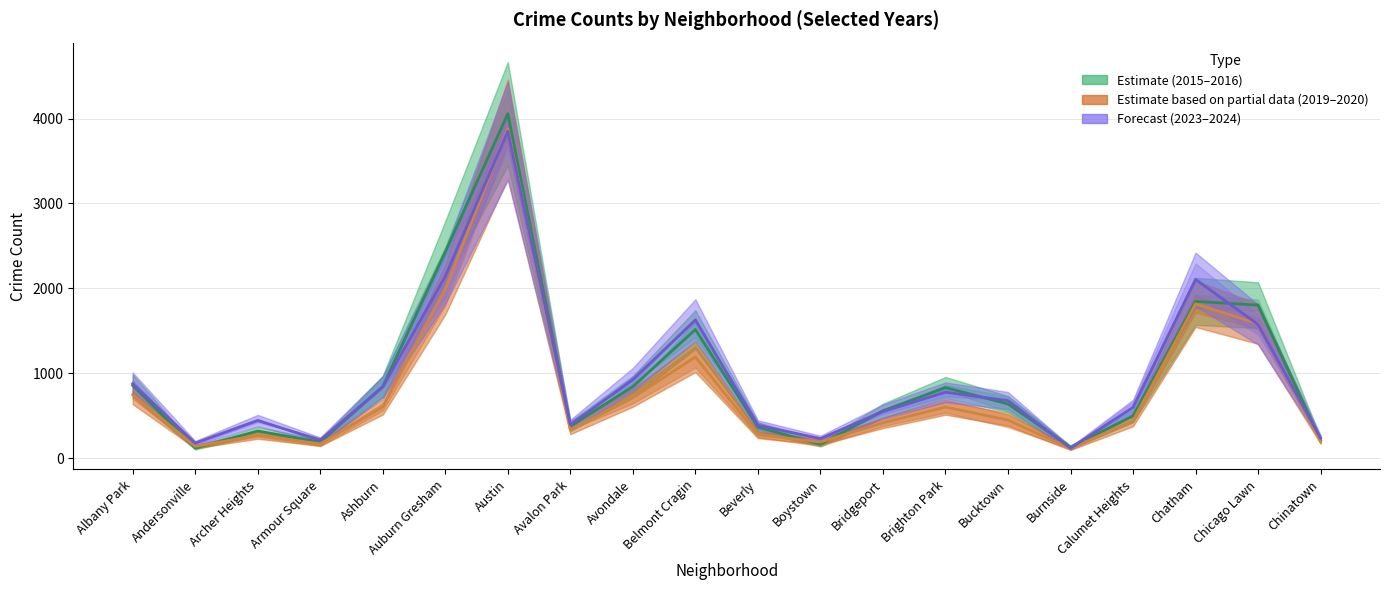

What is the difference between the second highest and second lowest values in the 2016 series?

1853.0